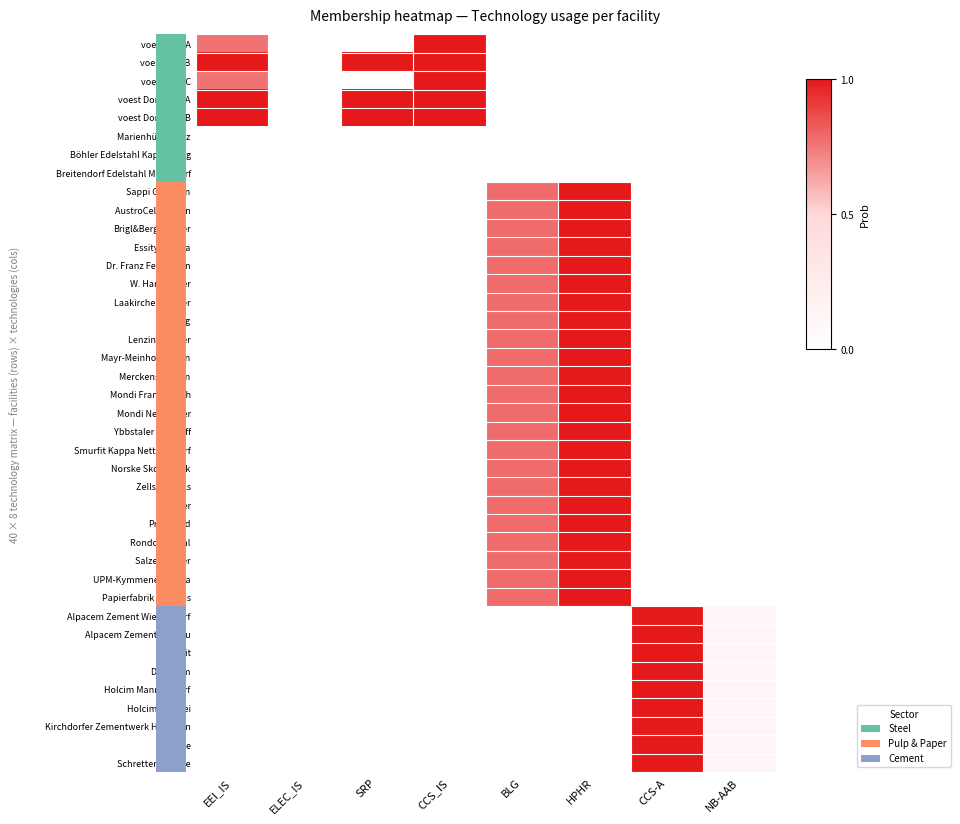

Rank the series at SRP from highest to lowest value.

voest Linz B, voest Donawitz A, voest Donawitz B, voest Linz A, voest Linz C, Marienhütte Graz, Böhler Edelstahl Kapfenberg, Breitendorf Edelstahl Mitterdorf, Sappi Gratkorn, AustroCell Hallein, Brigl&Bergmeister, Essity Austria, Dr. Franz Feuerstein, W. Hamburger, Laakirchen Papier, Lenzing, Lenzing Papier, Mayr-Meinhof Karton, Merckens Karton, Mondi Frantschach, Mondi Neusiedler, Ybbstaler Zellstoff, Smurfit Kappa Nettingsdorf, Norske Skog Bruck, Zellstoff Pöls, Poneder, Profümed, Rondo Ganahl, Salzer Papier, UPM-Kymmene Austria, Papierfabrik Wattens, Alpacem Zement Wietersdorf, Alpacem Zement Peggau, Baumit, Danucem, Holcim Mannersdorf, Holcim Retznei, Kirchdorfer Zementwerk Hofmann, Leube, Schretter und Cie